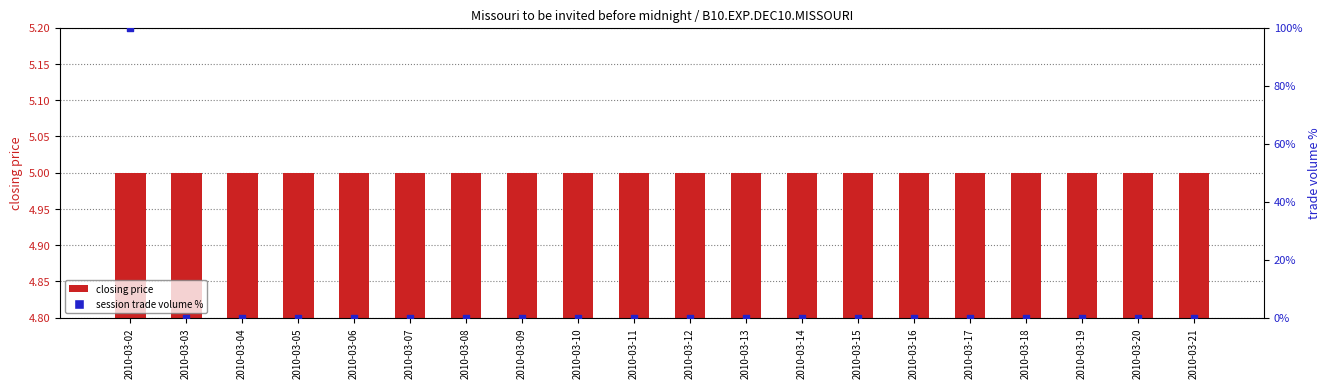

Is the value of session trade volume % at 2010-03-21 greater than the value of closing price at 2010-03-21?

No